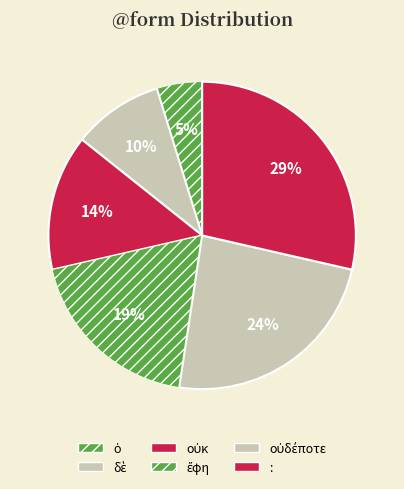

To the nearest percent, what is the difference between the δὲ and οὐδέποτε slice percentages?

14%